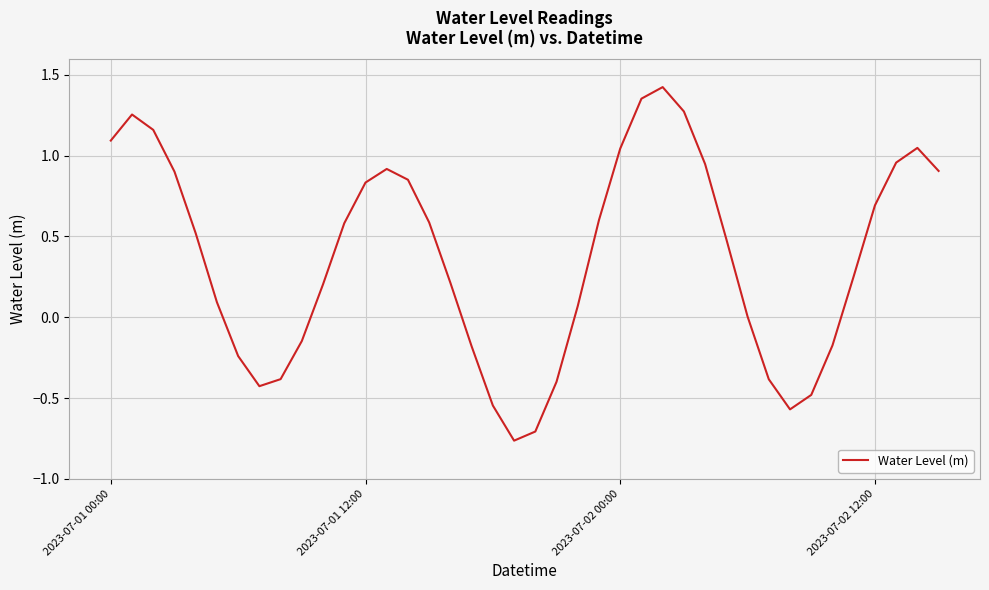

What is the value of the 22nd point from the left?

-0.4